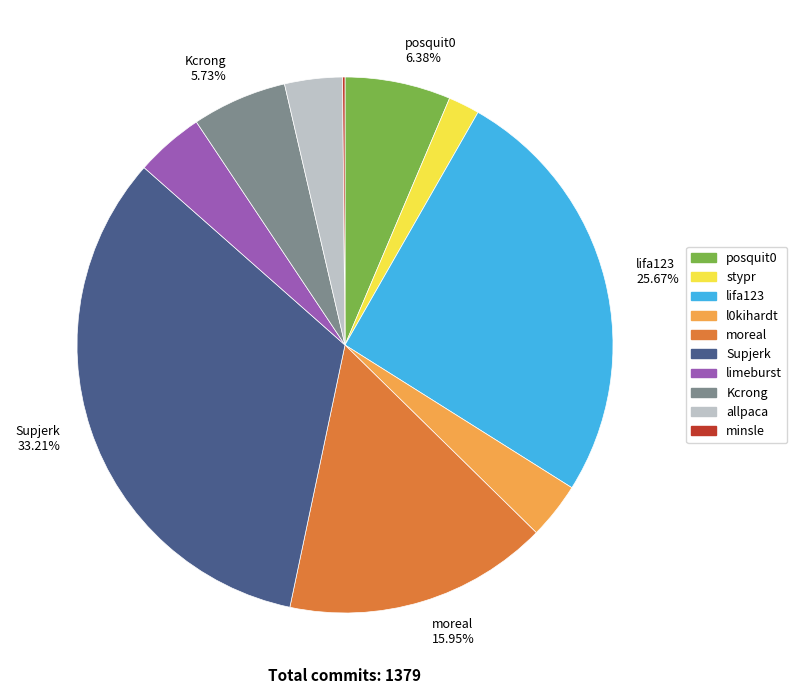

Does any single category account for the majority?

No